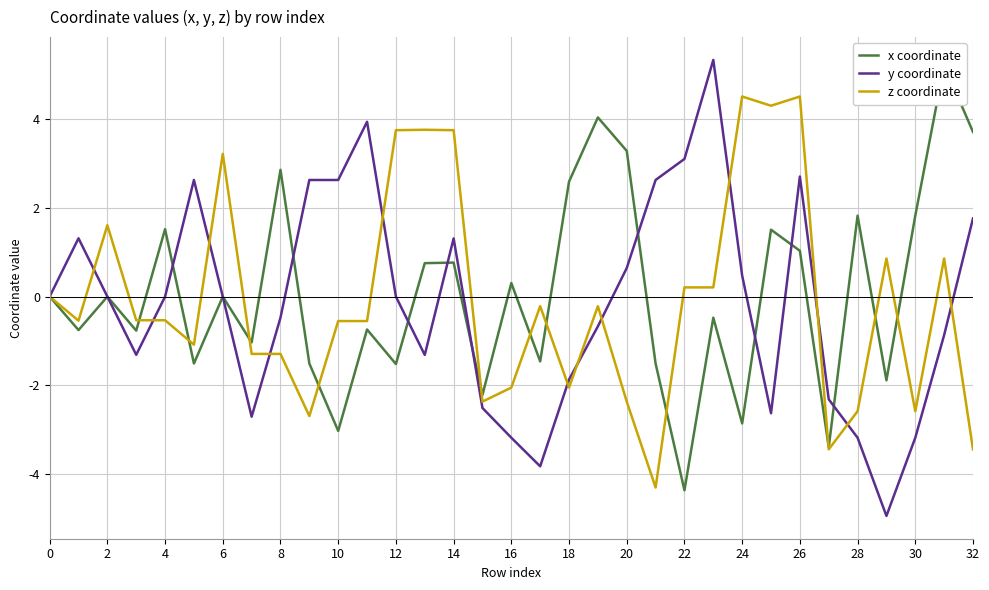

The z coordinate series shows -3.3 at 18. True or false?

False